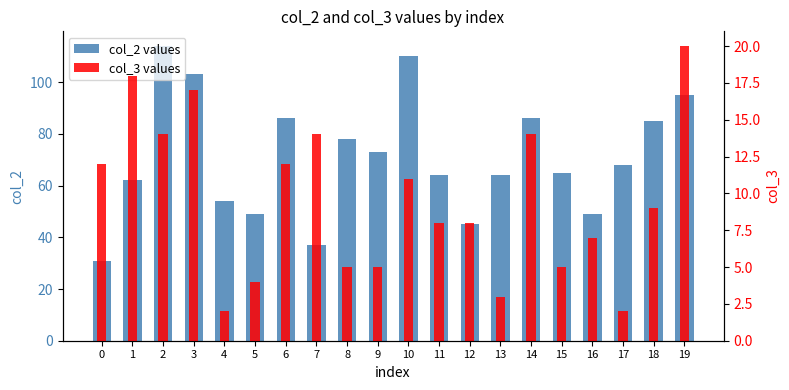

Count the number of categories in the chart.

20